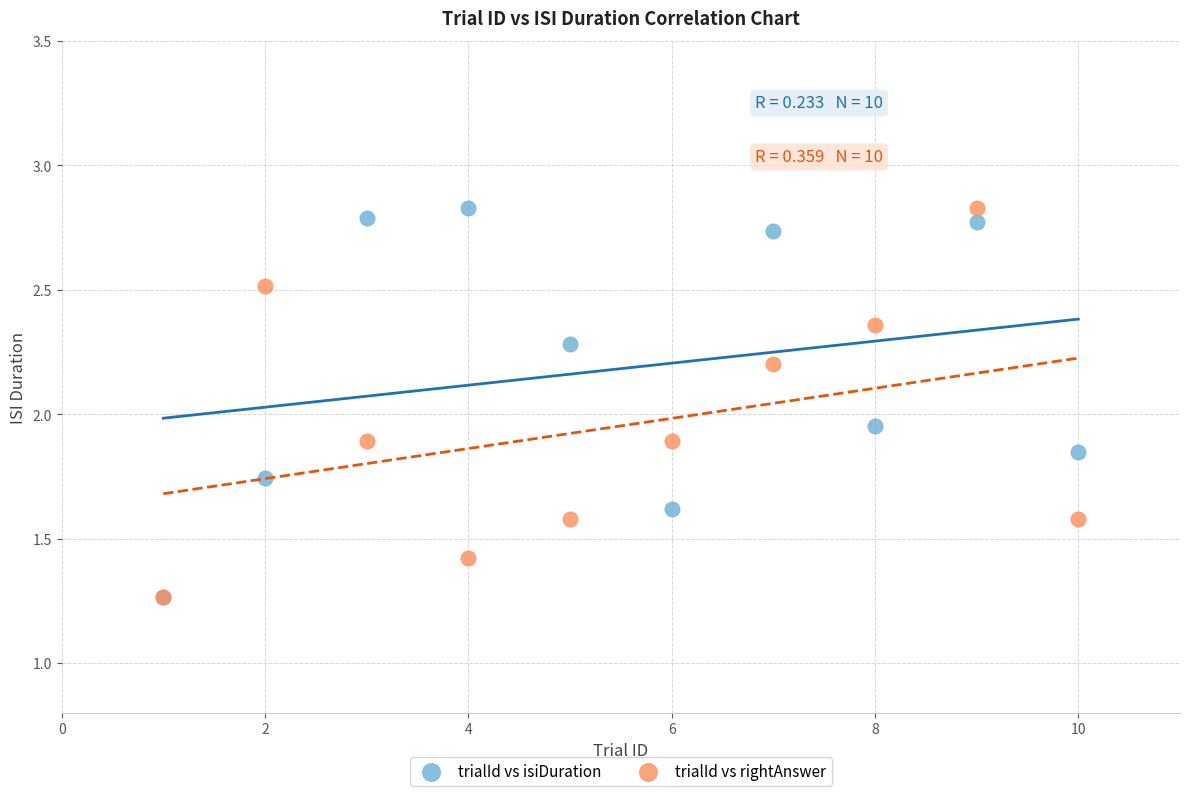

In the trialId vs rightAnswer series, what Y value is closest to 2?

1.9